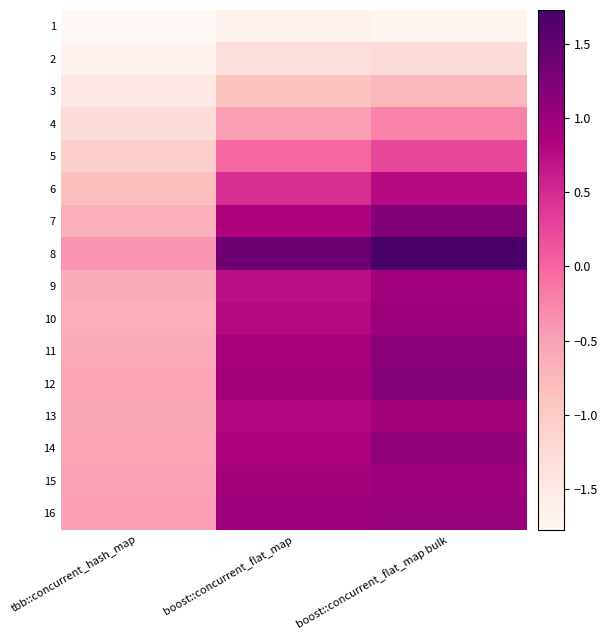

Reading right to left, what are all the values shown in this chart?

1: boost::concurrent_flat_map bulk=-1.7	boost::concurrent_flat_map=-1.7	tbb::concurrent_hash_map=-1.8
2: boost::concurrent_flat_map bulk=-1.3	boost::concurrent_flat_map=-1.3	tbb::concurrent_hash_map=-1.7
3: boost::concurrent_flat_map bulk=-0.8	boost::concurrent_flat_map=-0.9	tbb::concurrent_hash_map=-1.5
4: boost::concurrent_flat_map bulk=-0.2	boost::concurrent_flat_map=-0.5	tbb::concurrent_hash_map=-1.3
5: boost::concurrent_flat_map bulk=0.2	boost::concurrent_flat_map=-0.0	tbb::concurrent_hash_map=-1.1
6: boost::concurrent_flat_map bulk=0.8	boost::concurrent_flat_map=0.5	tbb::concurrent_hash_map=-0.8
7: boost::concurrent_flat_map bulk=1.2	boost::concurrent_flat_map=0.9	tbb::concurrent_hash_map=-0.6
8: boost::concurrent_flat_map bulk=1.7	boost::concurrent_flat_map=1.4	tbb::concurrent_hash_map=-0.4
9: boost::concurrent_flat_map bulk=1.0	boost::concurrent_flat_map=0.7	tbb::concurrent_hash_map=-0.6
10: boost::concurrent_flat_map bulk=1.0	boost::concurrent_flat_map=0.8	tbb::concurrent_hash_map=-0.6
11: boost::concurrent_flat_map bulk=1.1	boost::concurrent_flat_map=0.9	tbb::concurrent_hash_map=-0.6
12: boost::concurrent_flat_map bulk=1.2	boost::concurrent_flat_map=0.9	tbb::concurrent_hash_map=-0.5
13: boost::concurrent_flat_map bulk=0.9	boost::concurrent_flat_map=0.8	tbb::concurrent_hash_map=-0.6
14: boost::concurrent_flat_map bulk=1.1	boost::concurrent_flat_map=0.8	tbb::concurrent_hash_map=-0.5
15: boost::concurrent_flat_map bulk=1.0	boost::concurrent_flat_map=0.9	tbb::concurrent_hash_map=-0.5
16: boost::concurrent_flat_map bulk=1.0	boost::concurrent_flat_map=1.0	tbb::concurrent_hash_map=-0.5